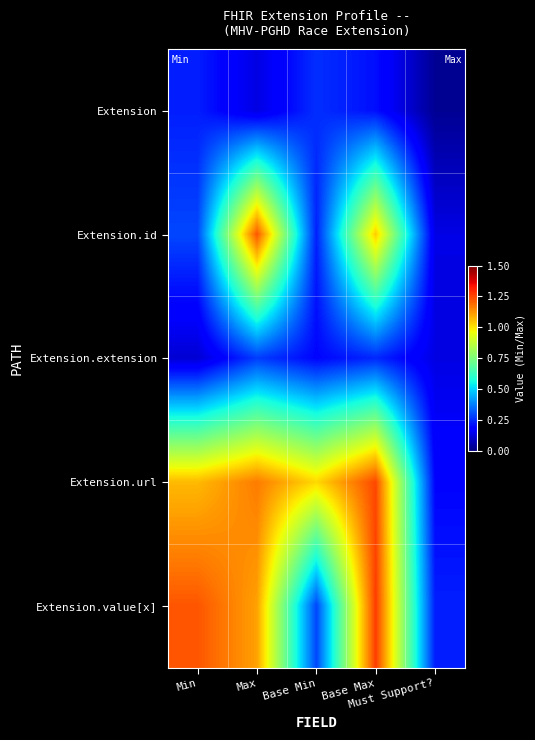

How many data points does each series have?

5